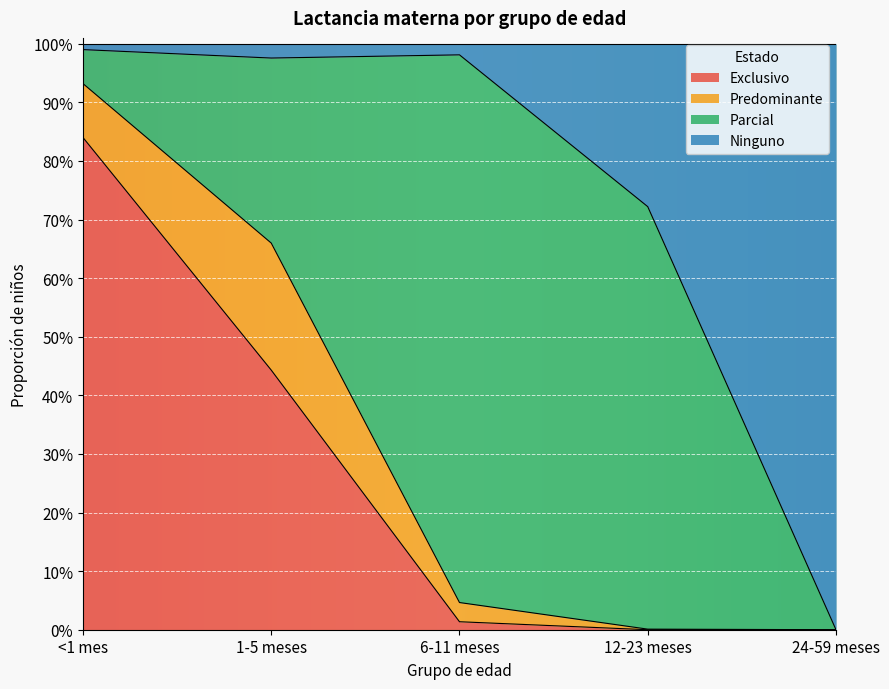

What is the difference between the maximum and minimum values in the Ninguno series?

1.0